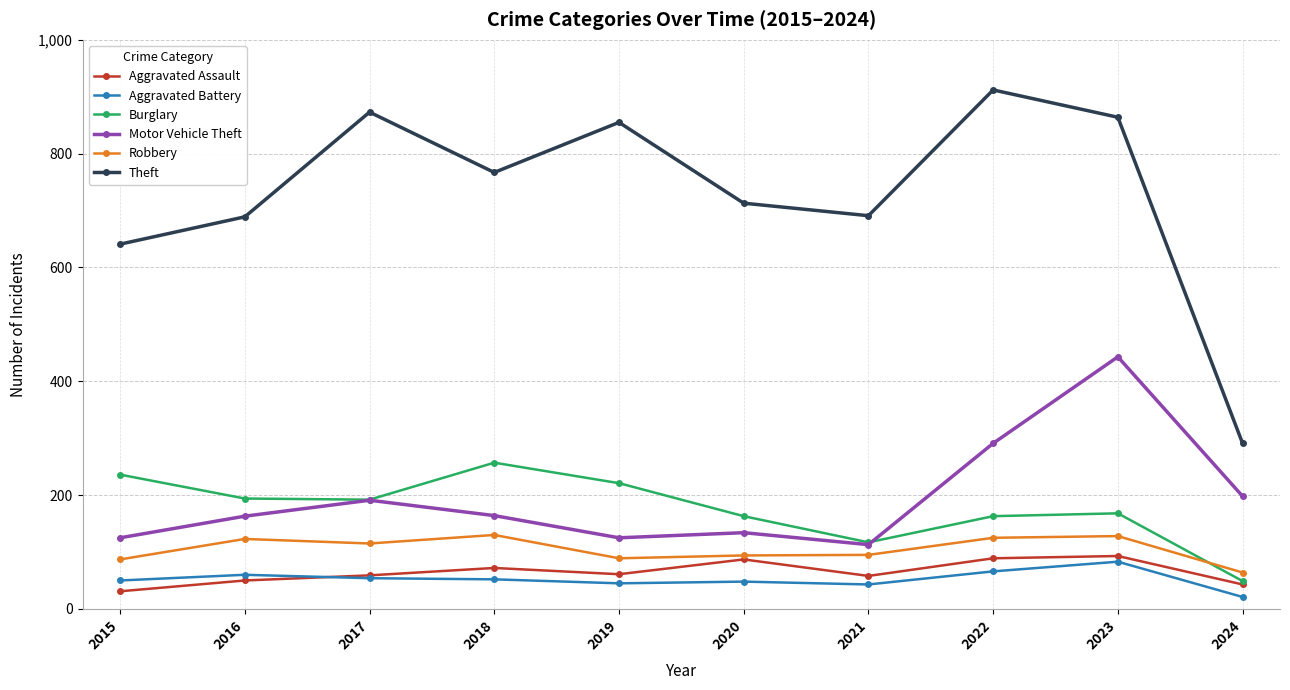

At which label does Robbery reach its minimum?

2024